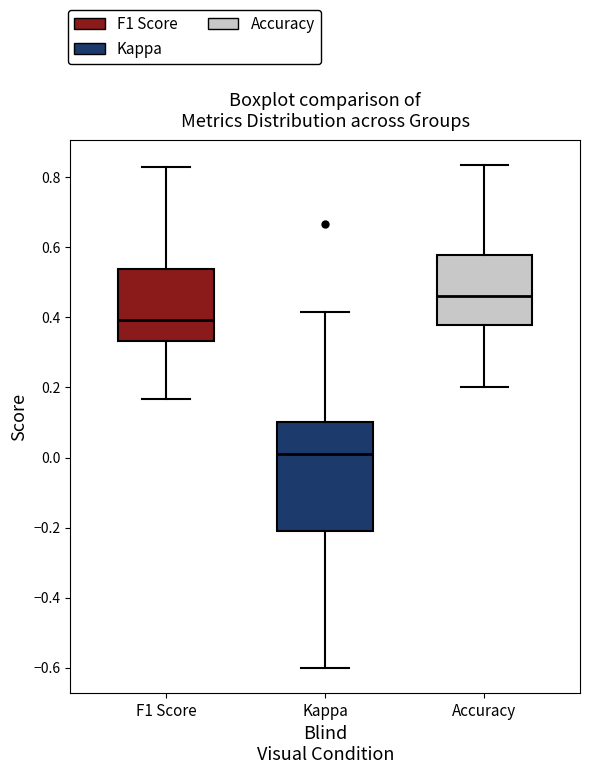

Reading left to right, read every box against the y-axis: the position of its median line, the range the box covers, and the ends of its whiskers. The values are not printed on the chart, so give them approximately, as read against the axis.

F1 Score: median 0.40, box 0.34 to 0.54, whiskers 0.16 to 0.82
Kappa: median 0.00, box -0.20 to 0.10, whiskers -0.60 to 0.42
Accuracy: median 0.46, box 0.38 to 0.58, whiskers 0.20 to 0.84